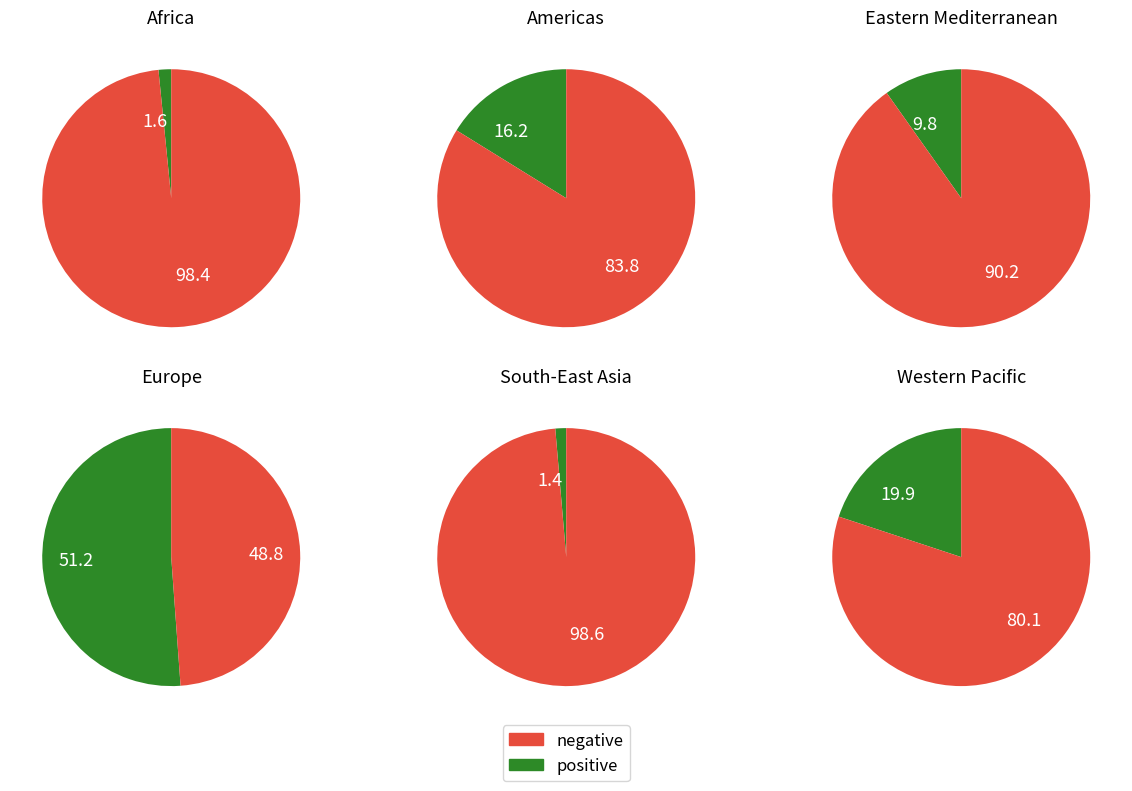

Which category accounts for the majority?

Europe